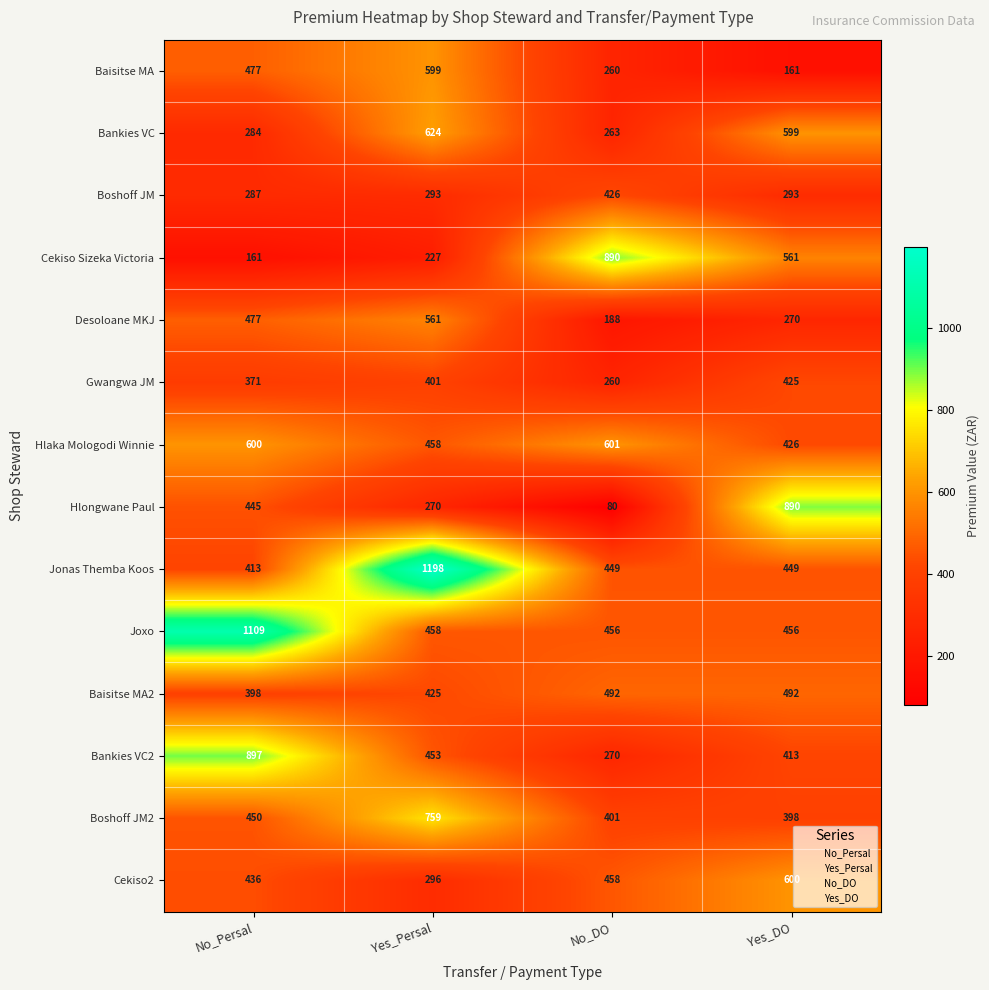

What is the difference between the Cekiso Sizeka Victoria values at No_DO and Yes_DO?

329